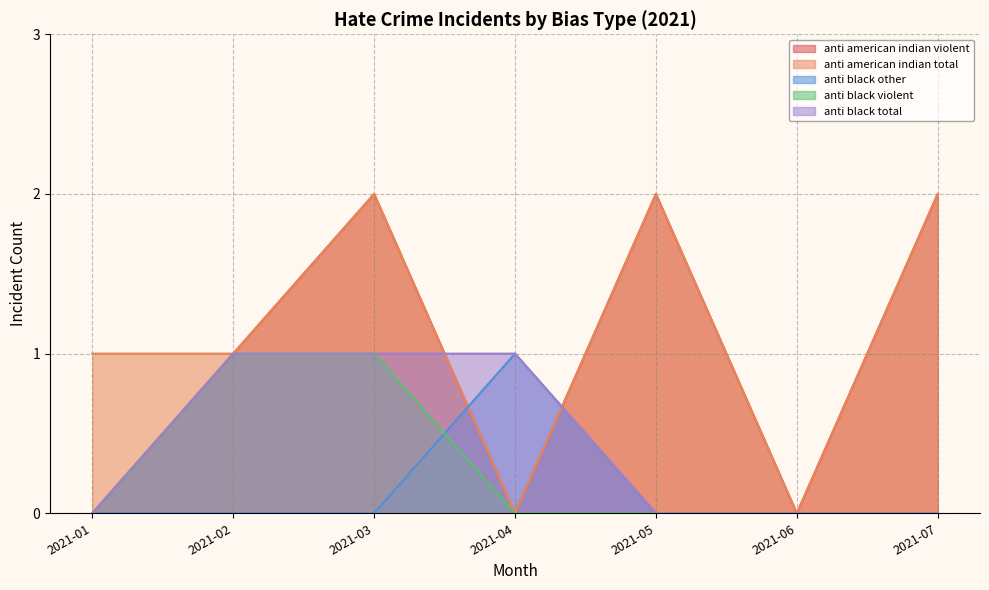

Reading right to left, list all the values displayed in this chart.

anti_american_indian_violent: 2	0	2	0	2	1	0
anti_american_indian_total: 2	0	2	0	2	1	1
anti_black_other: 0	0	0	1	0	0	0
anti_black_violent: 0	0	0	0	1	1	0
anti_black_total: 0	0	0	1	1	1	0